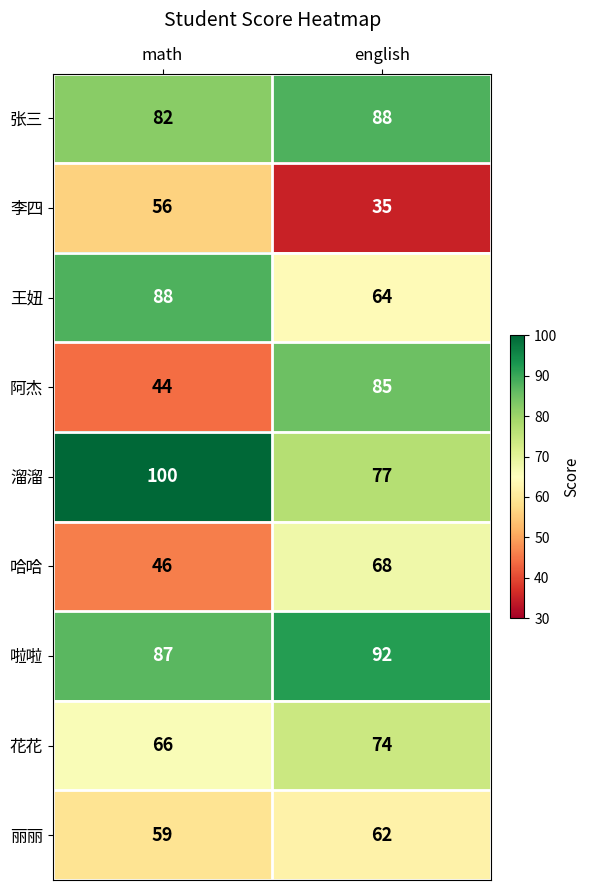

Reading left to right, what are all the values shown in this chart?

张三: math=82	english=88
李四: math=56	english=35
王妞: math=88	english=64
阿杰: math=44	english=85
溜溜: math=100	english=77
哈哈: math=46	english=68
啦啦: math=87	english=92
花花: math=66	english=74
丽丽: math=59	english=62